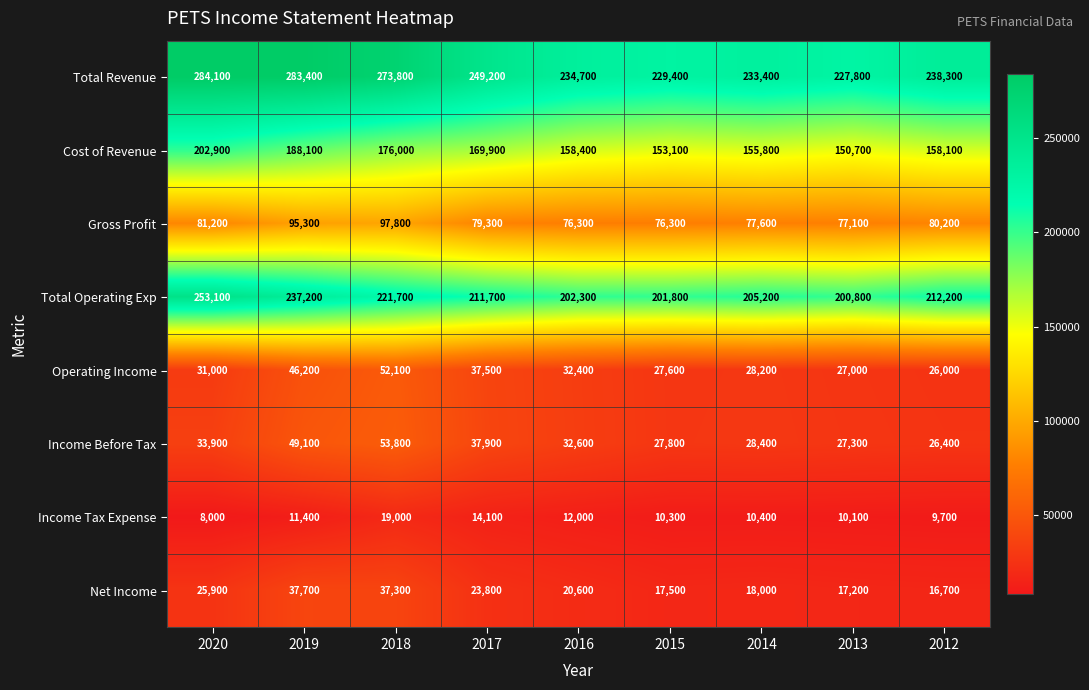

Which series has the largest total across all categories?

Total Revenue